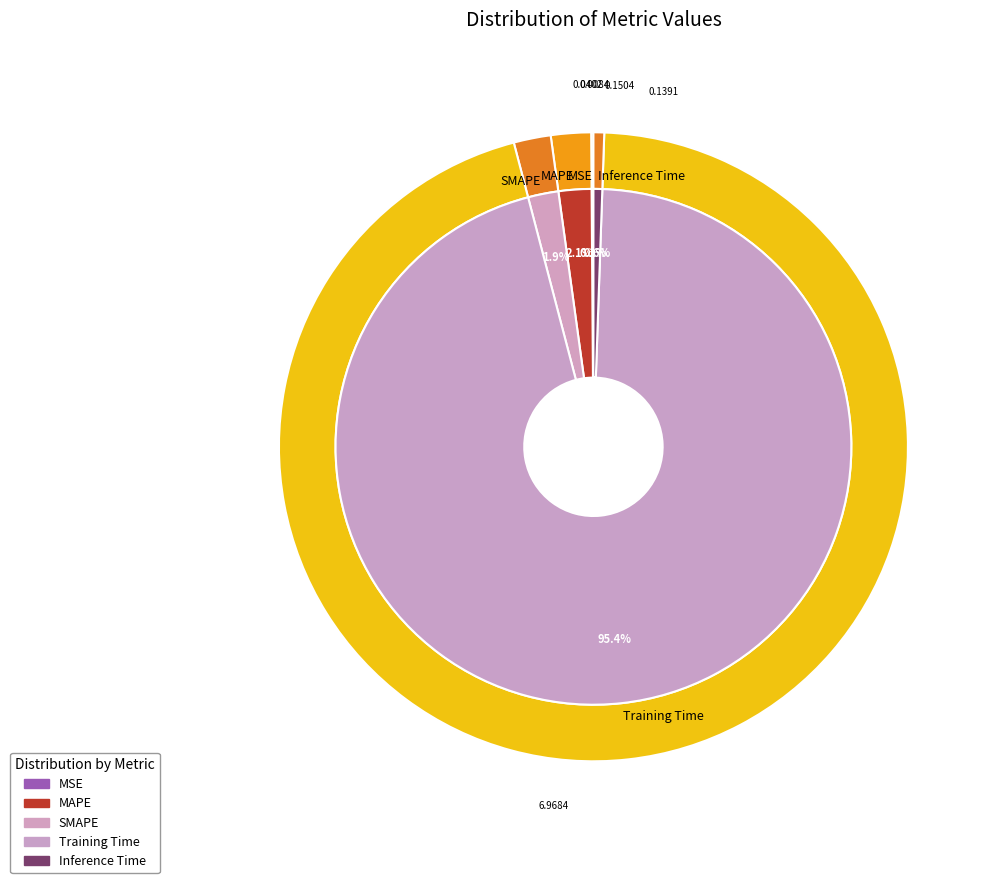

What percentage is the Inference Time slice, to the nearest percent?

1%